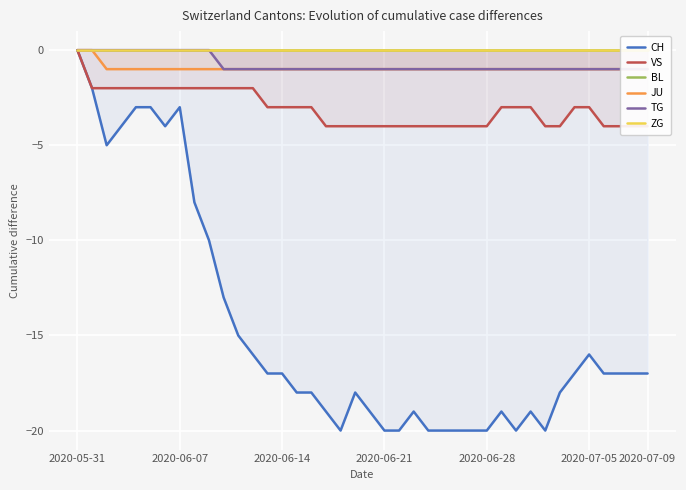

Is it true that CH equals -33 at 2020-06-28?

False